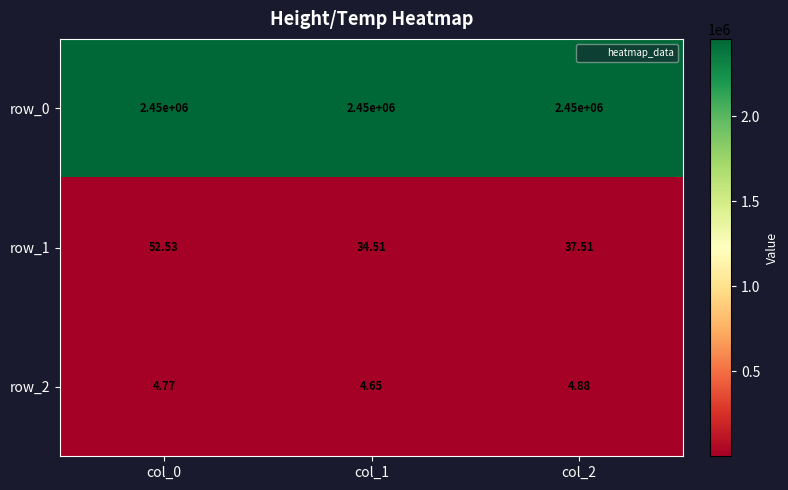

What is the difference between the maximum and minimum values in the row_1 series?

18.0